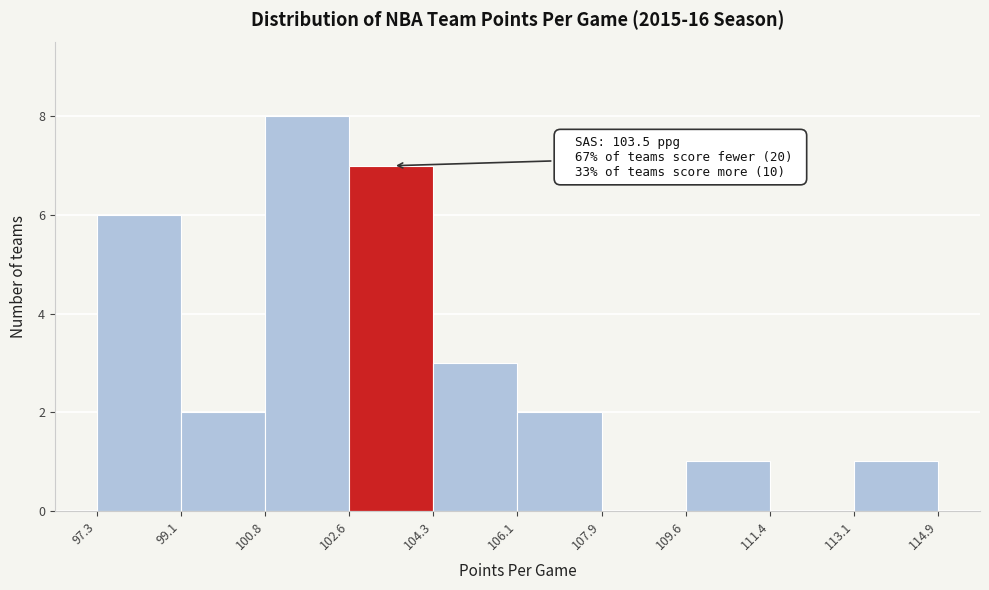

Over which range of the x-axis is the bar tallest?

100.8 to 102.6